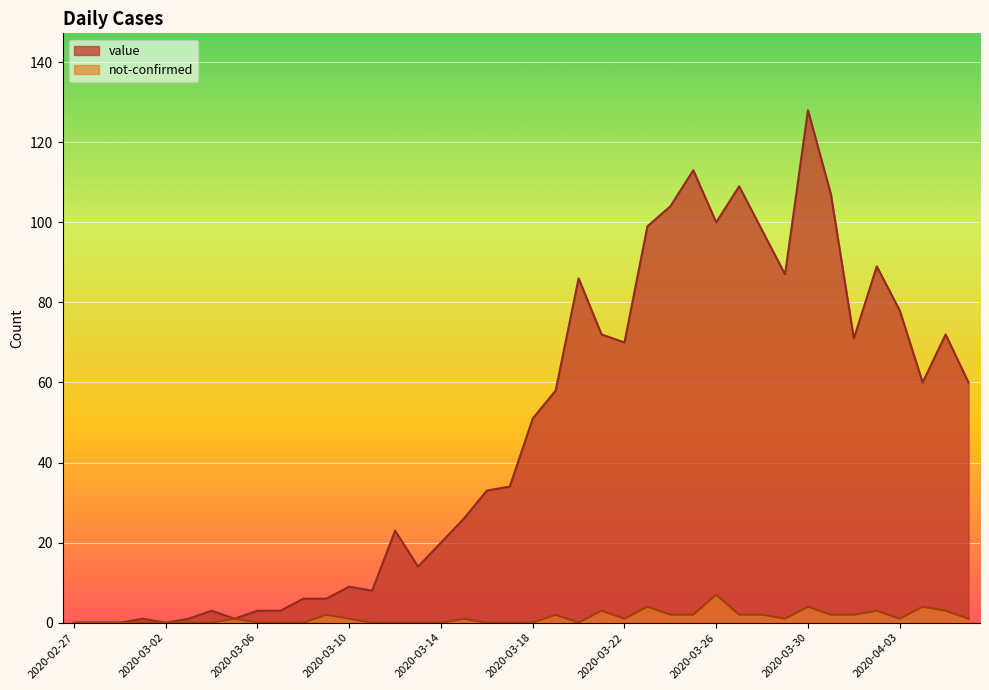

At which label does not-confirmed first exceed 1?

2020-03-09